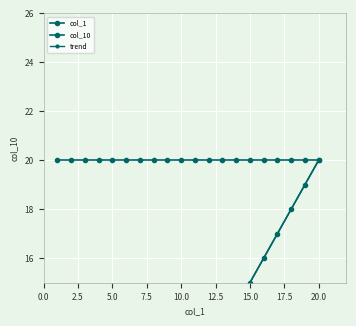

What is the difference between the values at 11 and 6?

5